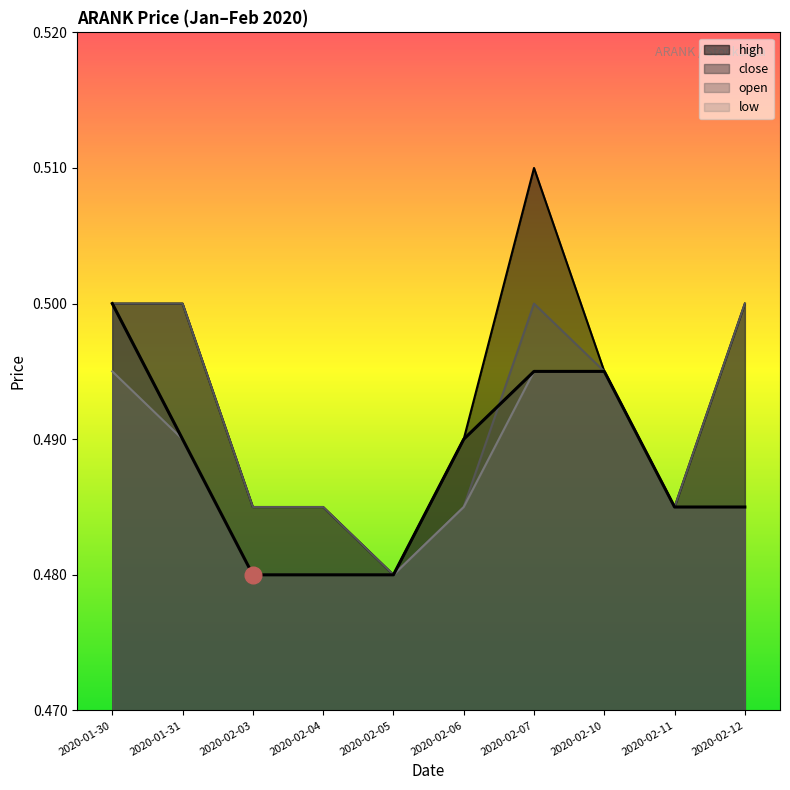

At which category does the chart reach its peak across all series?

2020-02-07